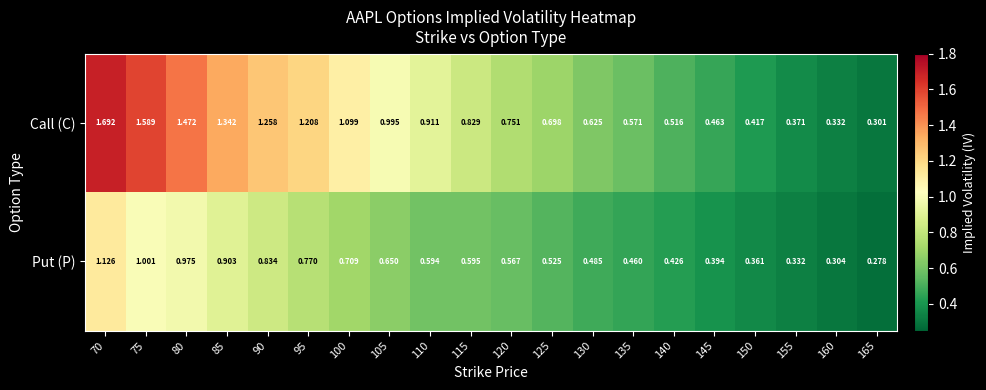

Which series changed the most between 120 and 160?

Call (C)